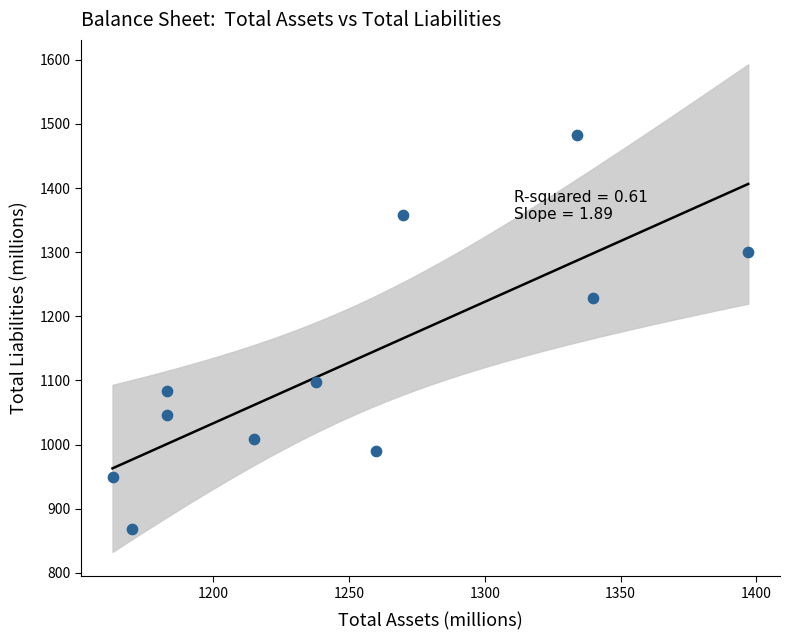

What Y value in the scatter plot is closest to 1175?

1229